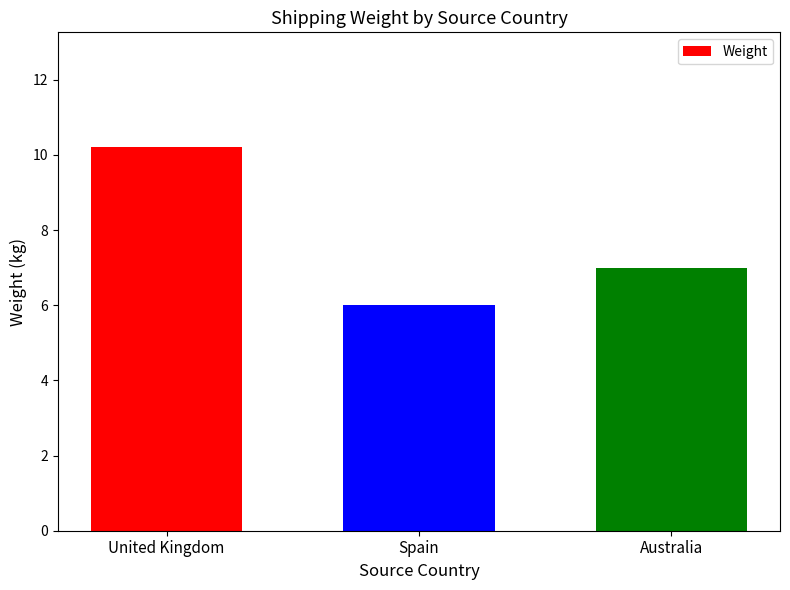

Where does the data first go above 7?

United Kingdom